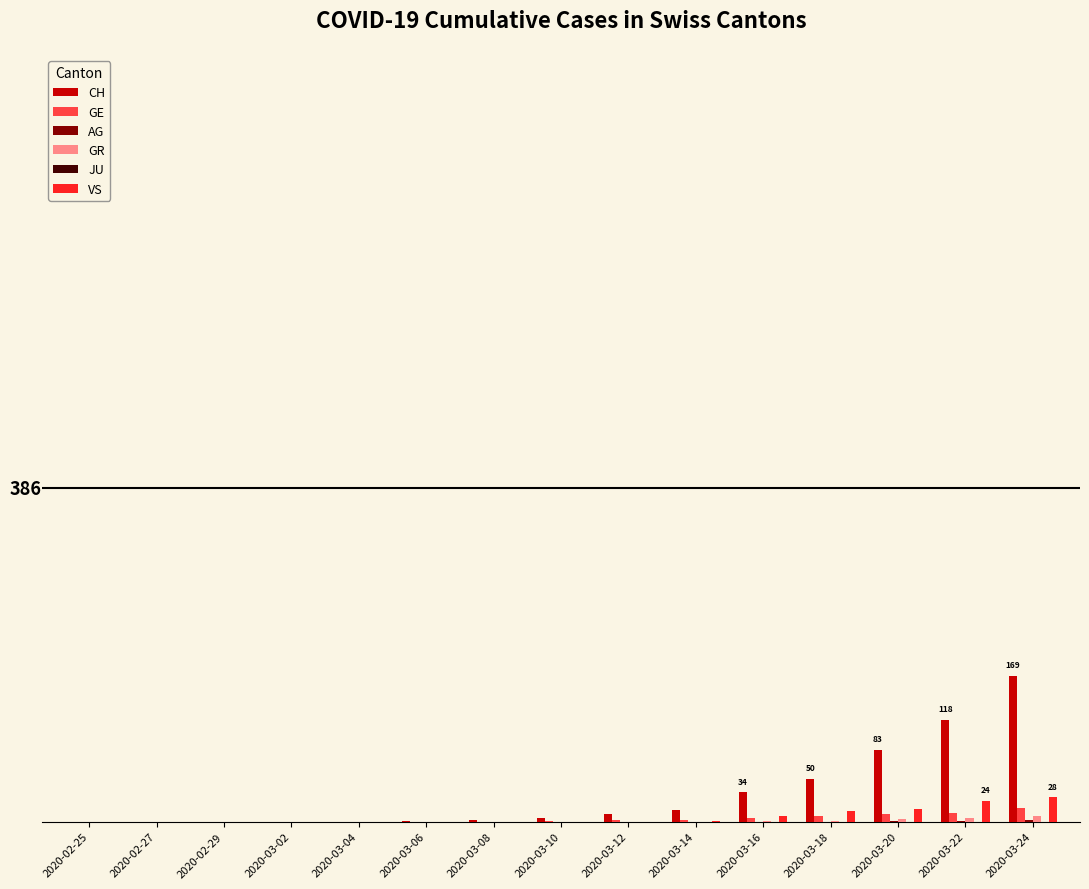

Reading left to right, transcribe all the data shown in this chart.

CH: 0	0	0	0	0	1	2	4	9	14	34	50	83	118	169
GE: 0	0	0	0	0	0	0	1	2	2	4	6	9	10	16
AG: 0	0	0	0	0	0	0	0	0	0	0	0	1	1	2
GR: 0	0	0	0	0	0	0	0	0	0	1	1	3	4	6
JU: 0	0	0	0	0	0	0	0	0	0	0	0	0	0	0
VS: 0	0	0	0	0	0	0	0	0	1	7	12	15	24	28